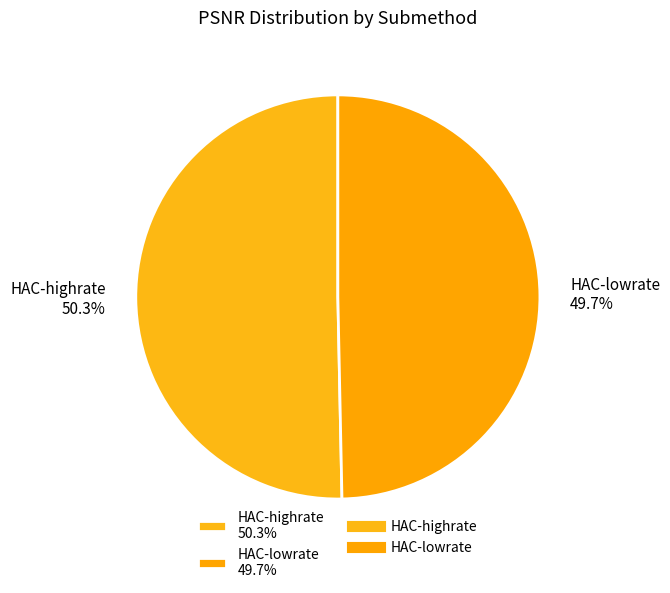

What percentage do HAC-highrate and HAC-lowrate together represent?

100.0%